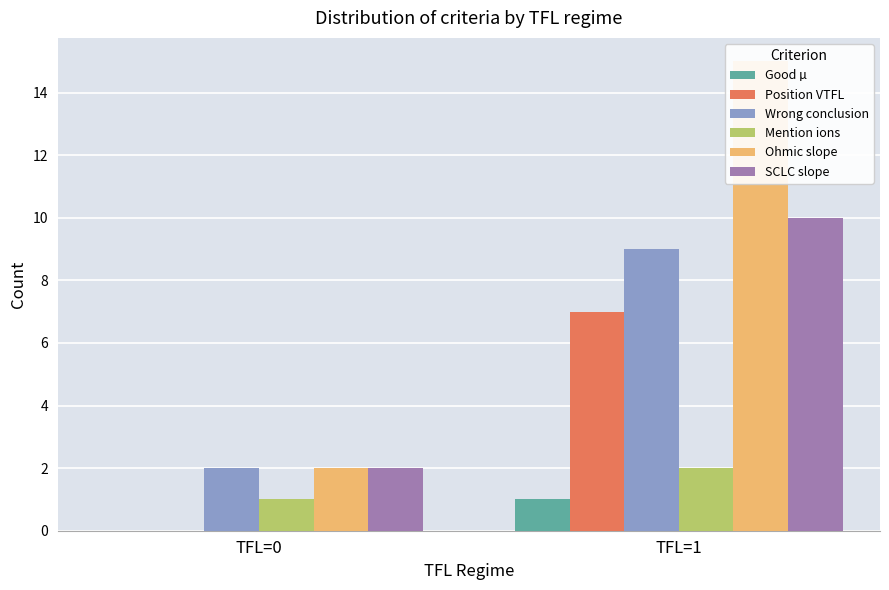

Read the Ohmic slope value at TFL=1, to the nearest 10.

20